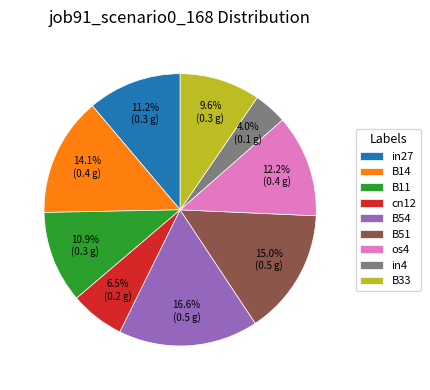

Between in27 and B14, which is larger?

B14